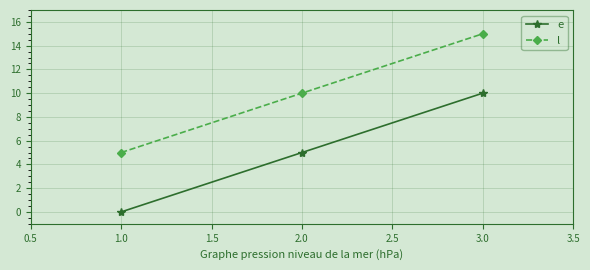

What is the greatest value displayed?

15